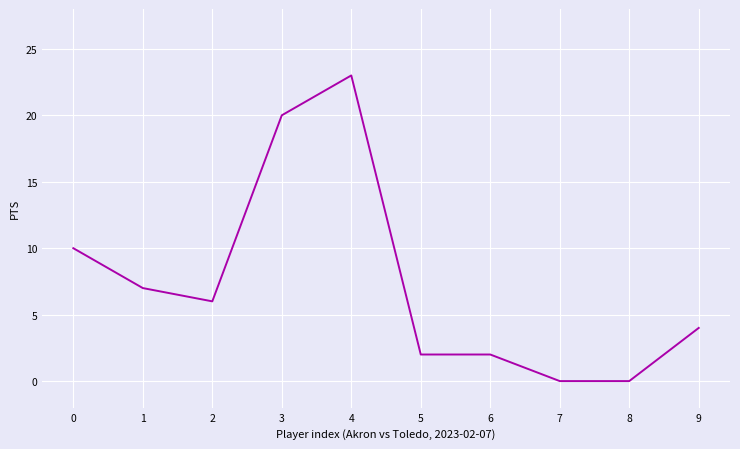

Reading left to right, extract all data points from this chart.

10	7	6	20	23	2	2	0	0	4